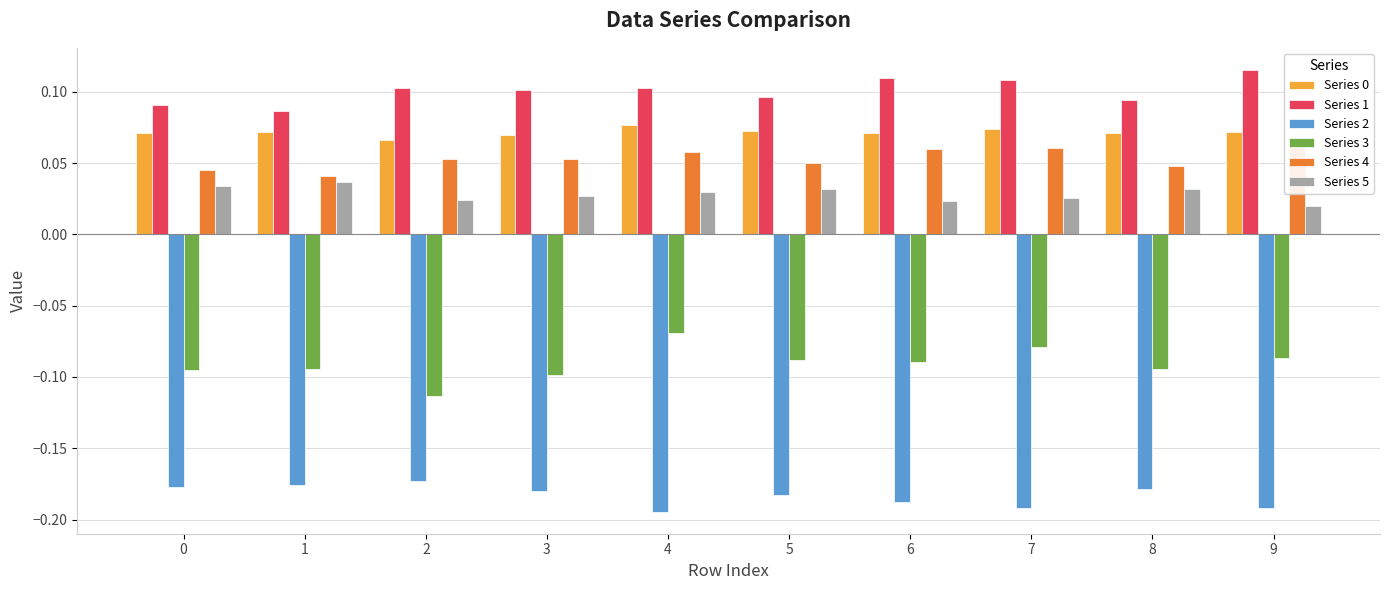

What is the average value of the Series 4 series?

0.1